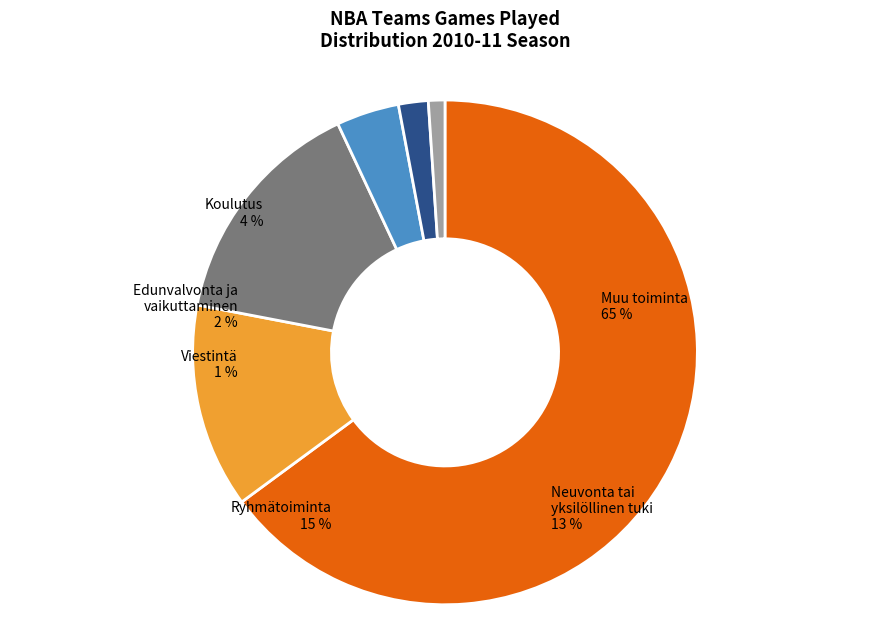

True or false: Chicago Bulls accounts for 18% of the total.

False